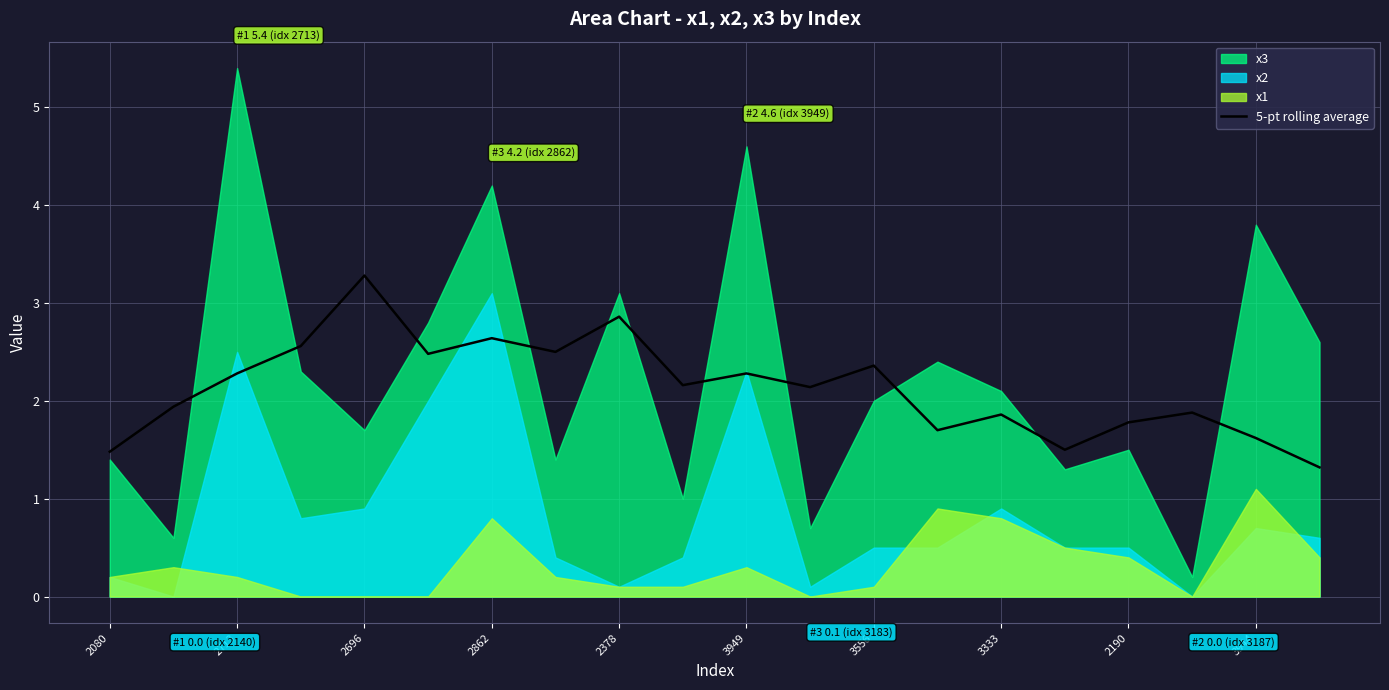

What is the minimum value for 5-pt rolling average?

1.3